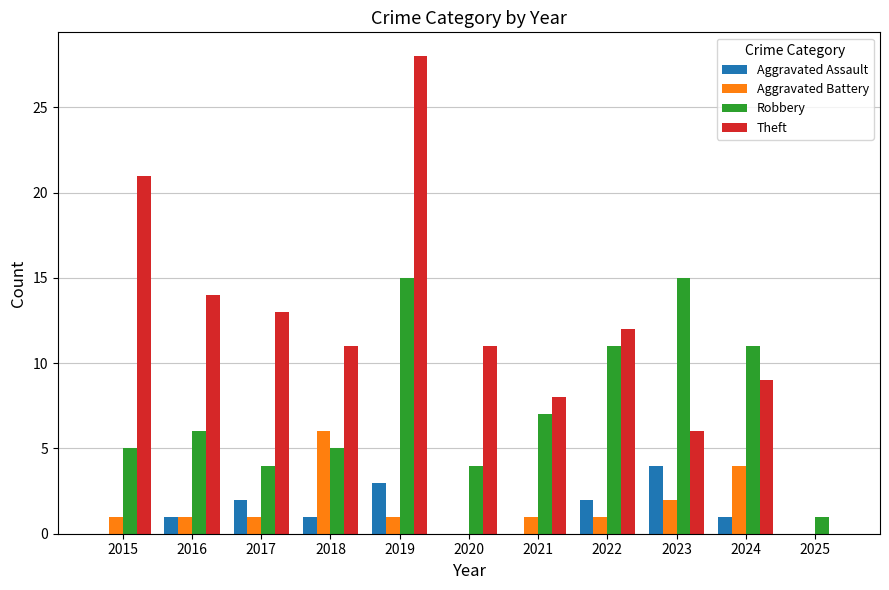

Which series changed the most between 2018 and 2022?

Robbery